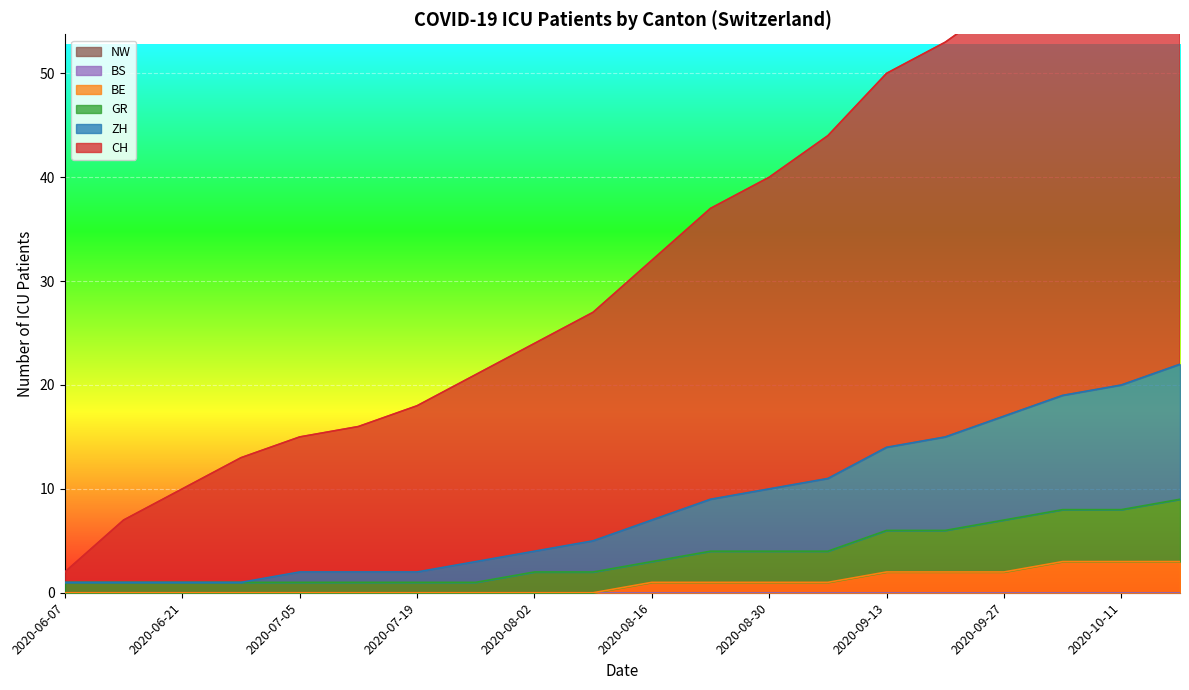

True or false: BE and CH intersect in this chart.

False